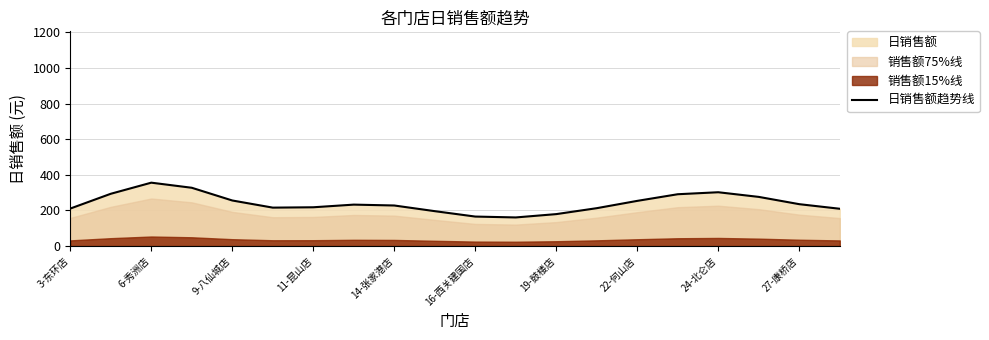

How many lines are shown in the chart?

1